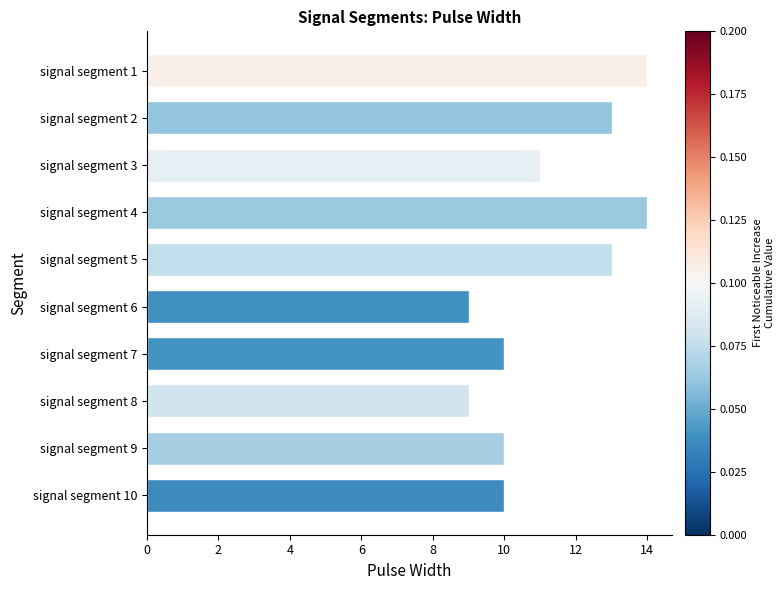

True or false: the data shows 10 at signal segment 9.

True